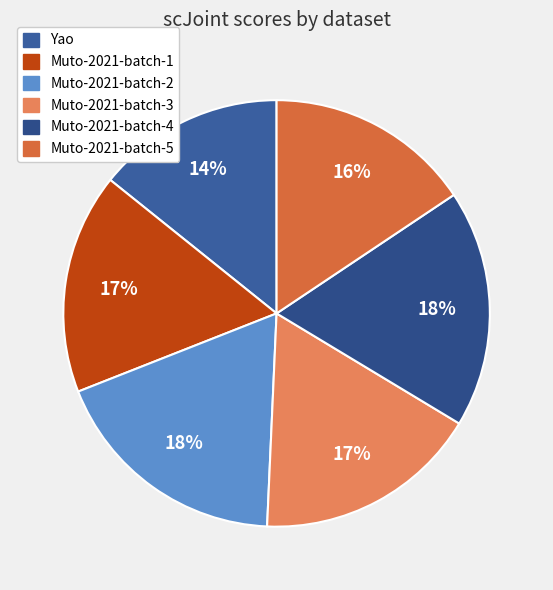

Is Yao the majority of the pie?

No